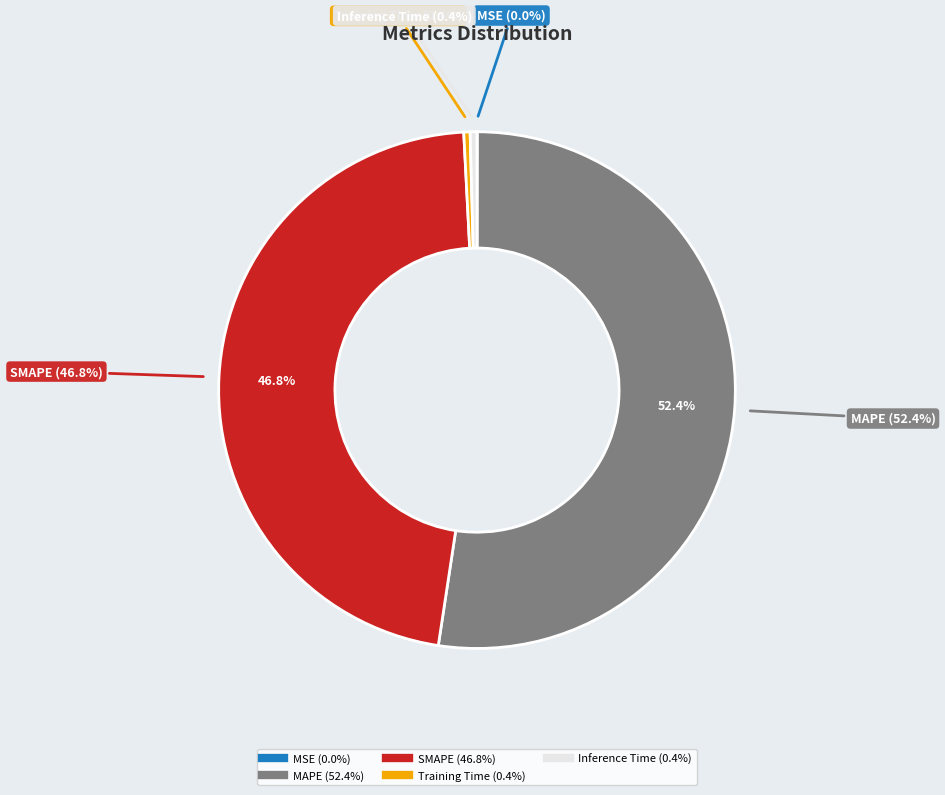

Is it true that Training Time is 7% of the pie?

False